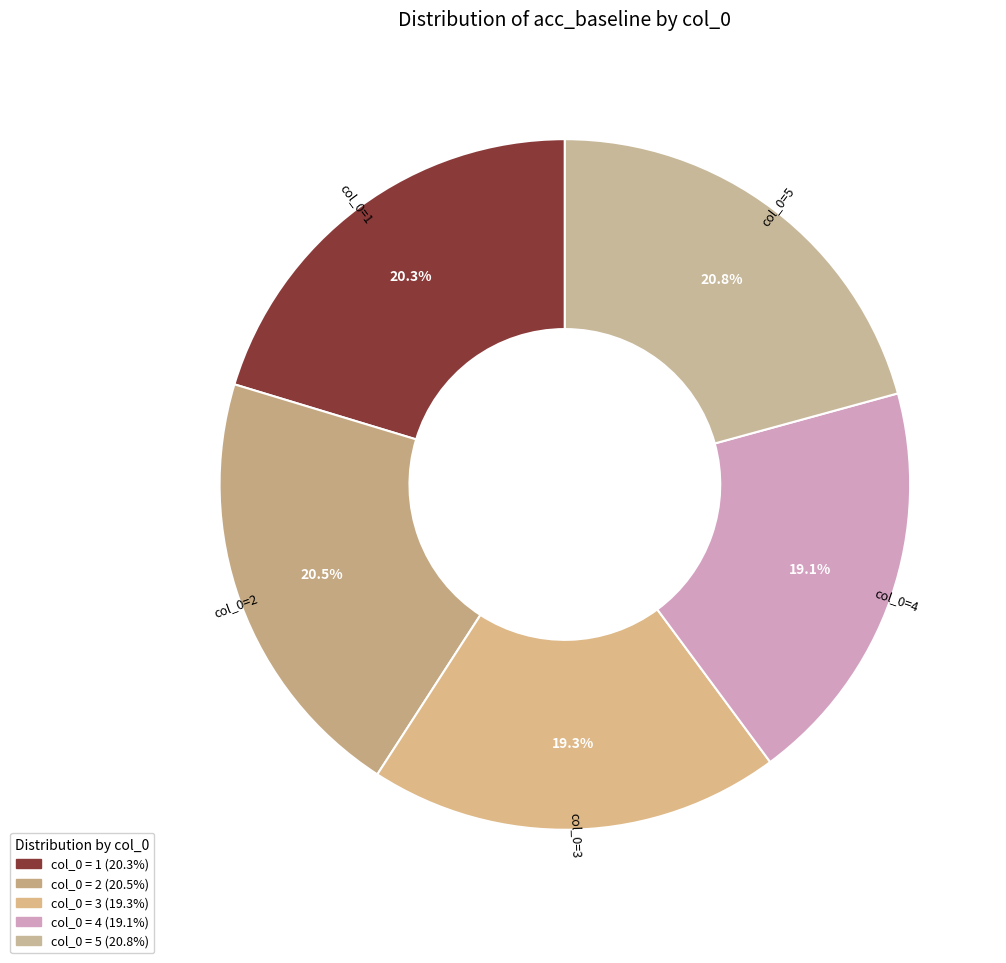

How many slices are in this pie chart?

5